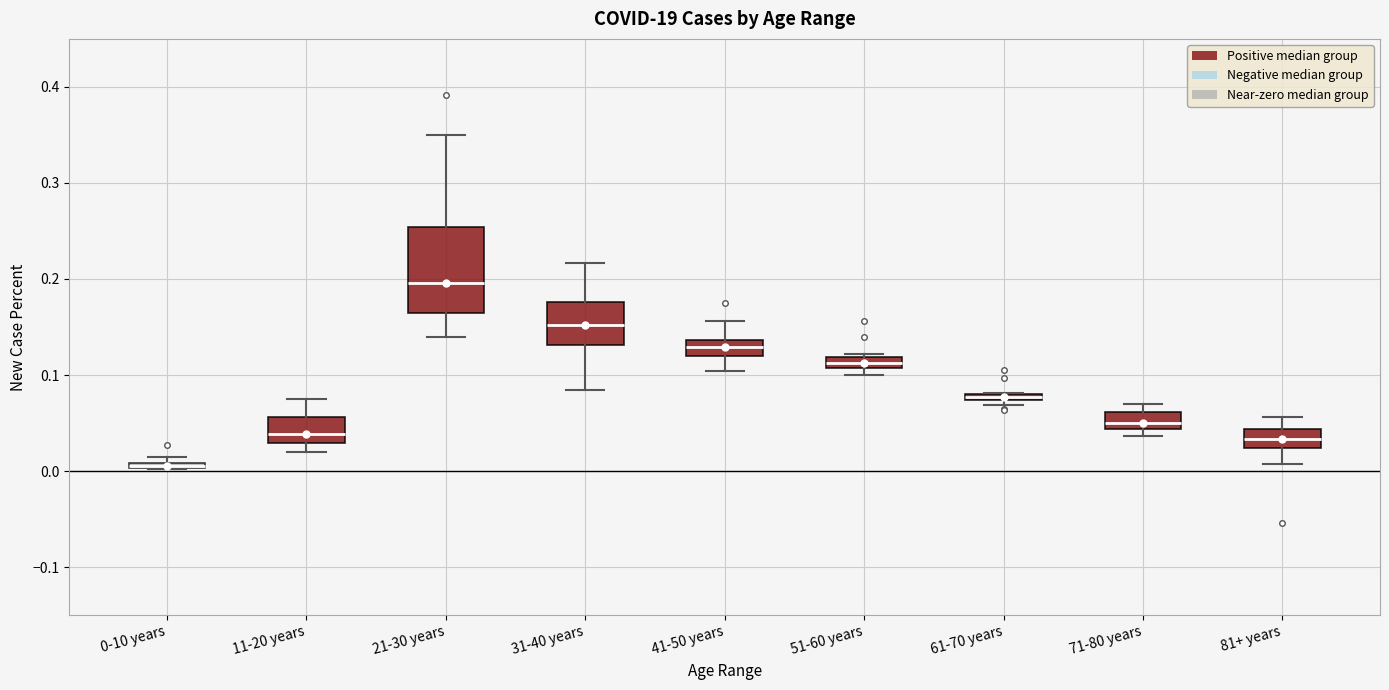

Where is the lower edge of the box for 21-30 years on the y-axis? The values are not printed on the chart, so give them approximately, as read against the axis.

0.16